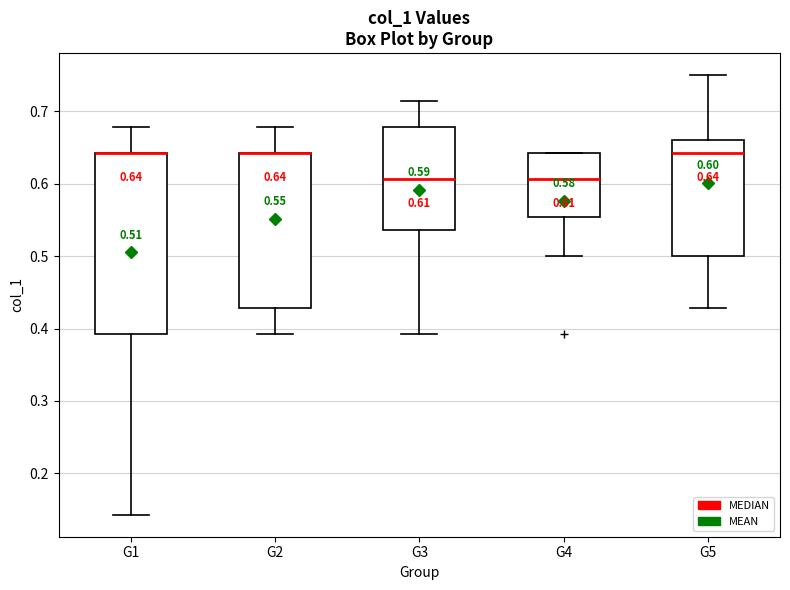

Comparing the boxes themselves (not the whiskers), which one is the tallest?

G1